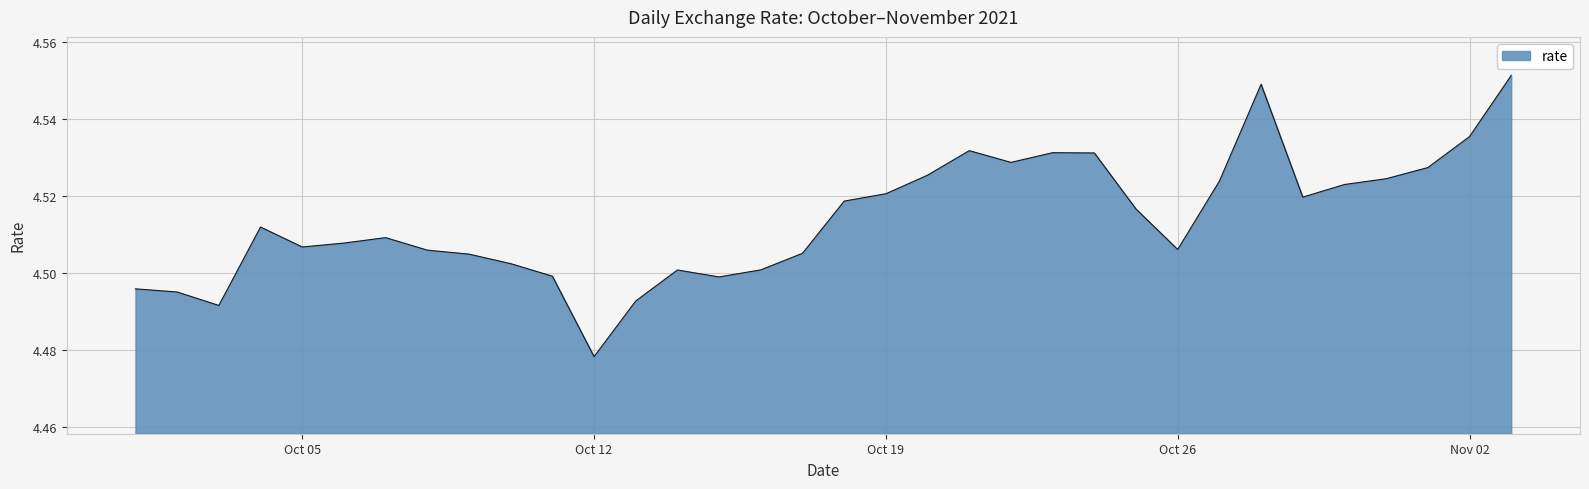

Count the number of data series in this chart.

1